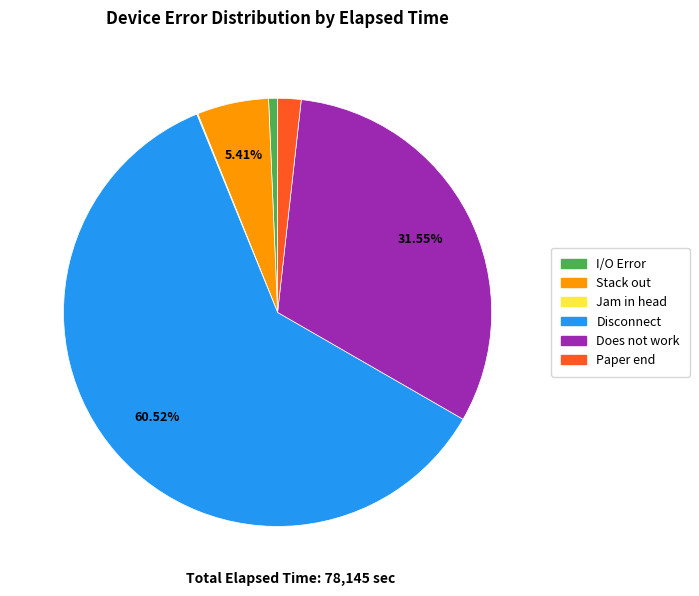

Which has a higher value, Stack out or Does not work?

Does not work